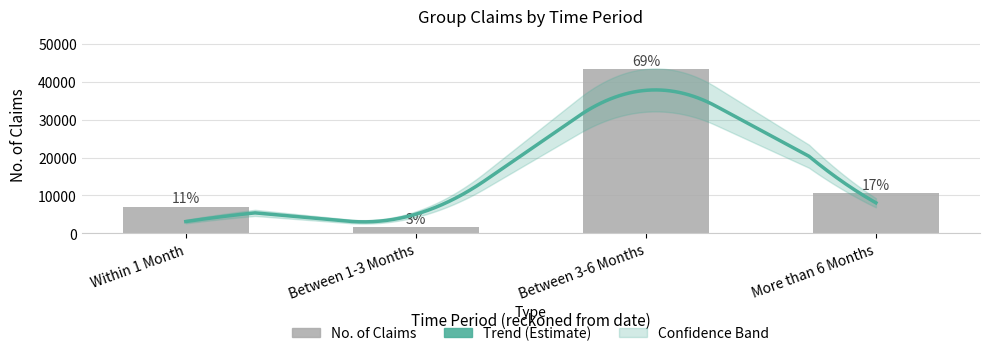

At which label is the value closest to 22498?

More than 6 Months